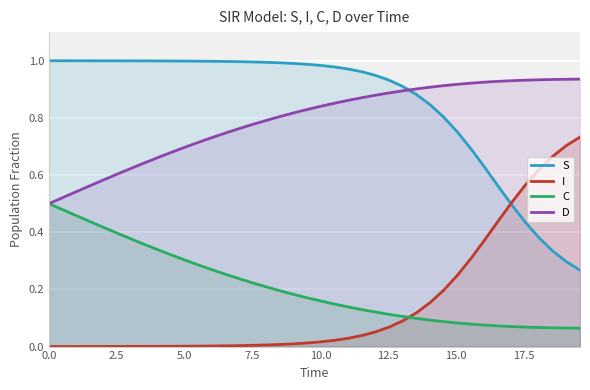

Reading left to right, what are all the values shown in this chart?

S: 1.0	1.0	1.0	1.0	1.0	1.0	1.0	1.0	1.0	1.0	1.0	1.0	1.0	1.0	1.0	1.0	1.0	1.0	1.0	1.0	1.0	1.0	1.0	1.0	0.9	0.9	0.9	0.9	0.8	0.8	0.8	0.7	0.6	0.6	0.5	0.4	0.4	0.3	0.3	0.3
I: 0.0	0.0	0.0	0.0	0.0	0.0	0.0	0.0	0.0	0.0	0.0	0.0	0.0	0.0	0.0	0.0	0.0	0.0	0.0	0.0	0.0	0.0	0.0	0.0	0.1	0.1	0.1	0.1	0.2	0.2	0.2	0.3	0.4	0.4	0.5	0.6	0.6	0.7	0.7	0.7
C: 0.5	0.5	0.5	0.4	0.4	0.4	0.4	0.4	0.3	0.3	0.3	0.3	0.3	0.3	0.2	0.2	0.2	0.2	0.2	0.2	0.2	0.1	0.1	0.1	0.1	0.1	0.1	0.1	0.1	0.1	0.1	0.1	0.1	0.1	0.1	0.1	0.1	0.1	0.1	0.1
D: 0.5	0.5	0.5	0.6	0.6	0.6	0.6	0.6	0.7	0.7	0.7	0.7	0.7	0.7	0.8	0.8	0.8	0.8	0.8	0.8	0.8	0.9	0.9	0.9	0.9	0.9	0.9	0.9	0.9	0.9	0.9	0.9	0.9	0.9	0.9	0.9	0.9	0.9	0.9	0.9